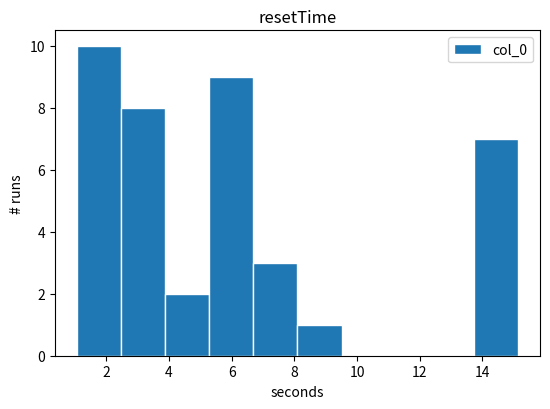

What is the height of the bar covering 13.8 to 15.2 on the x-axis? Neither the bar edges nor the heights are printed on the chart, so give them approximately, as read against the axes.

7